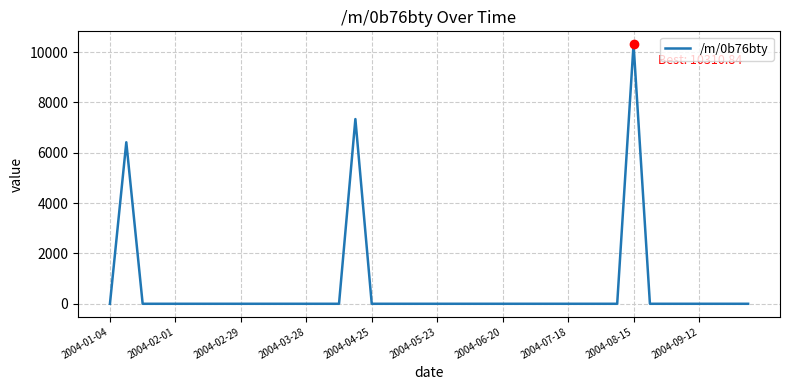

What is the maximum value shown in the chart?

10310.8